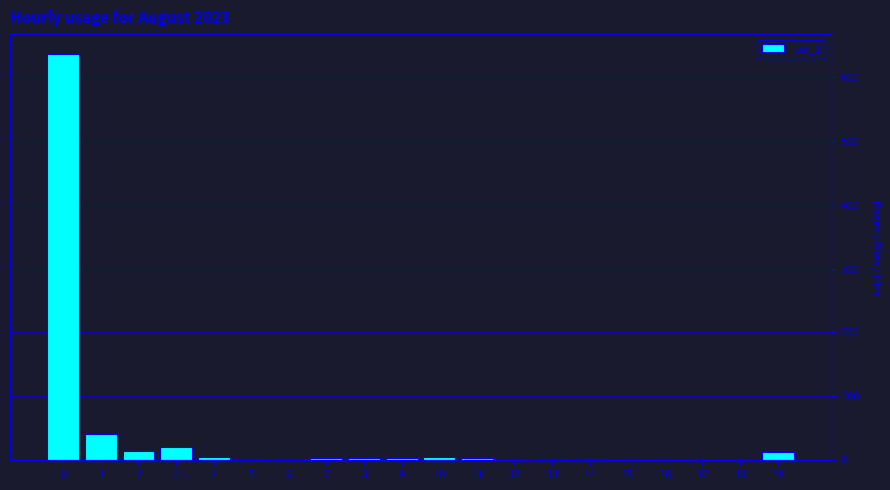

What is the greatest value displayed?

635